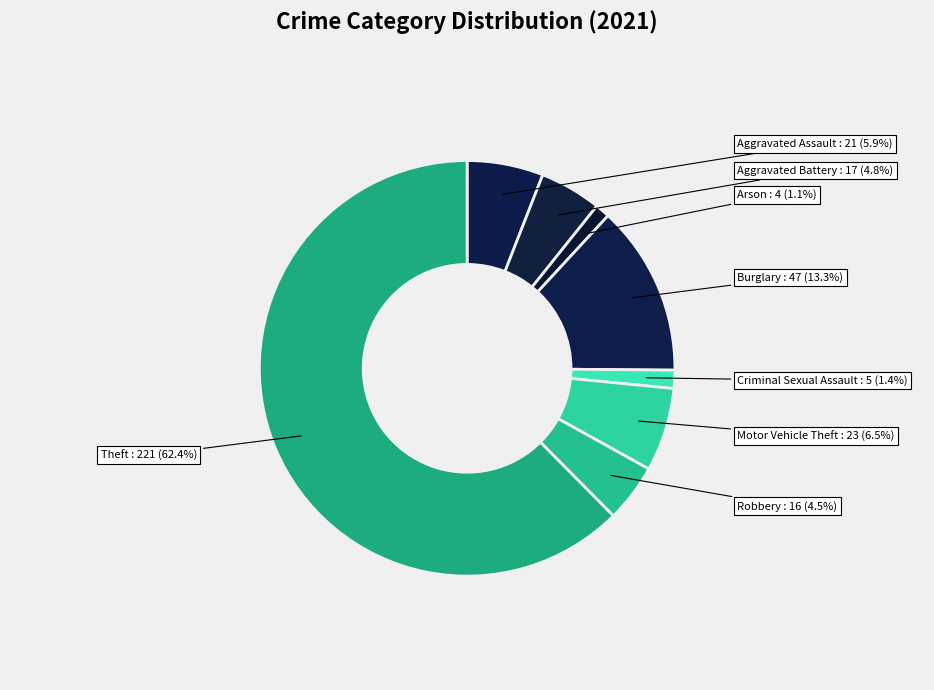

What portion of the pie excludes Aggravated Battery?

95.2%